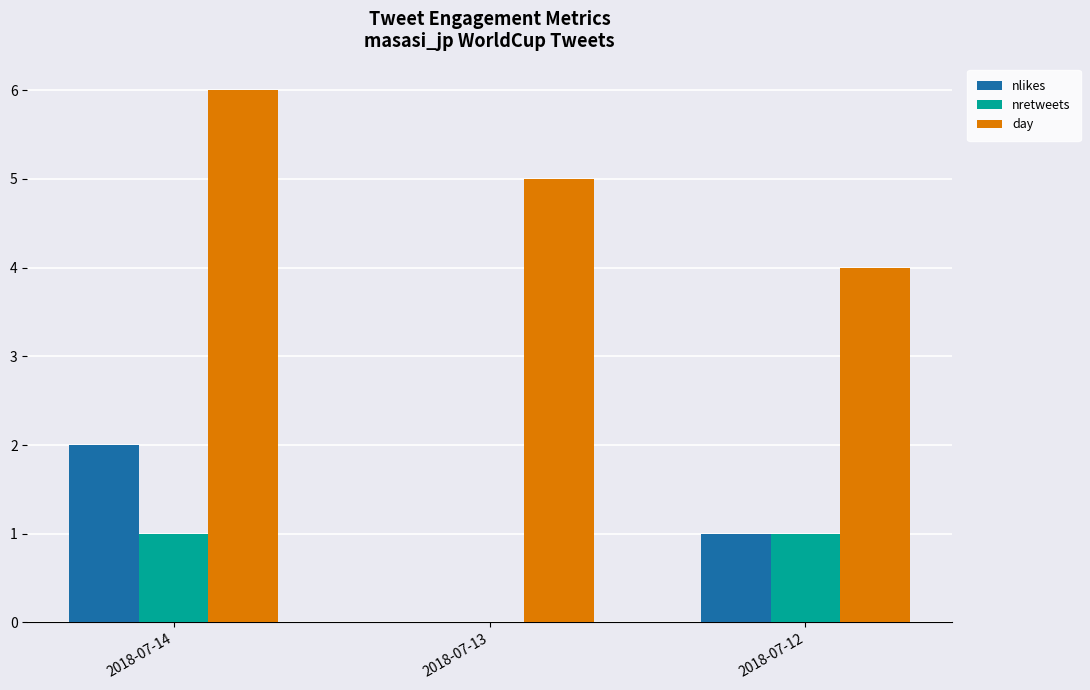

Reading left to right, what are all the values shown in this chart?

nlikes: 2018-07-14=2	2018-07-13=0	2018-07-12=1
nretweets: 2018-07-14=1	2018-07-13=0	2018-07-12=1
day: 2018-07-14=6	2018-07-13=5	2018-07-12=4